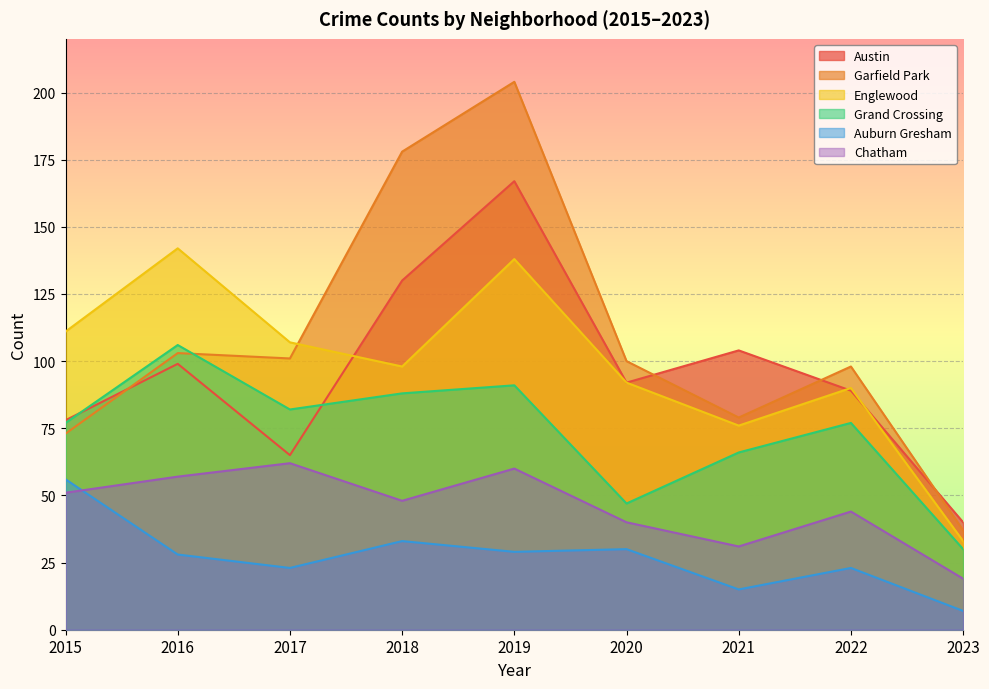

What are all the series names shown in the legend?

Austin, Garfield Park, Englewood, Grand Crossing, Auburn Gresham, Chatham